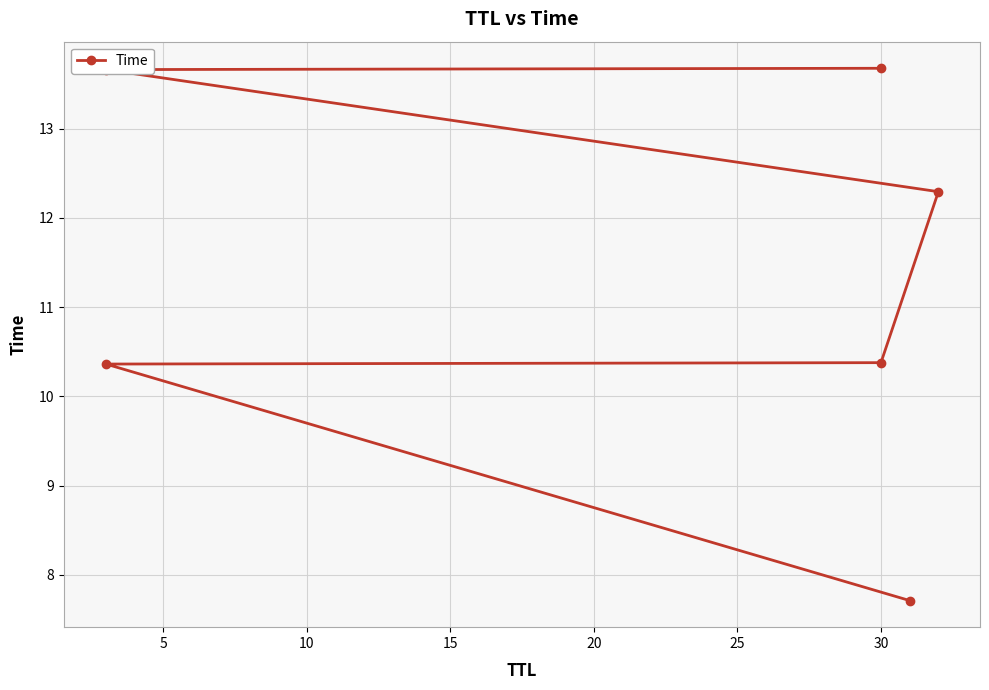

Count the number of data series in this chart.

1